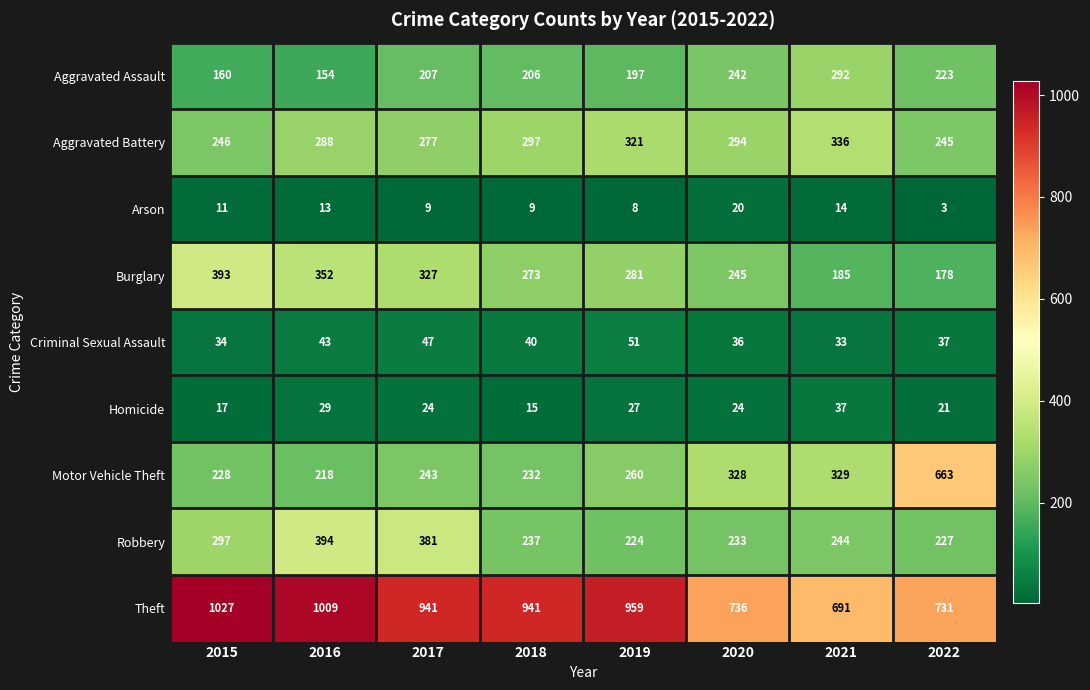

Where is Burglary nearest to the value 285?

2019